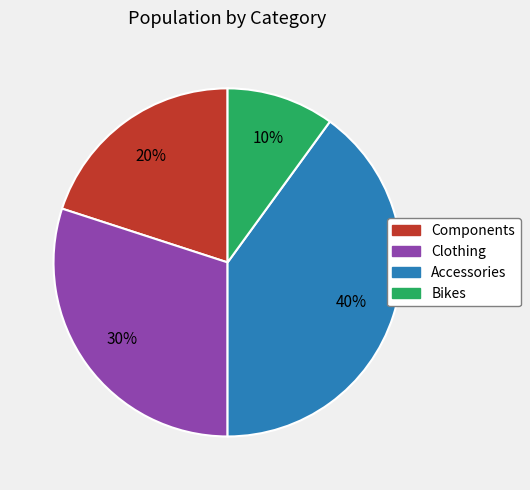

Is there any slice that represents more than half of the pie?

No